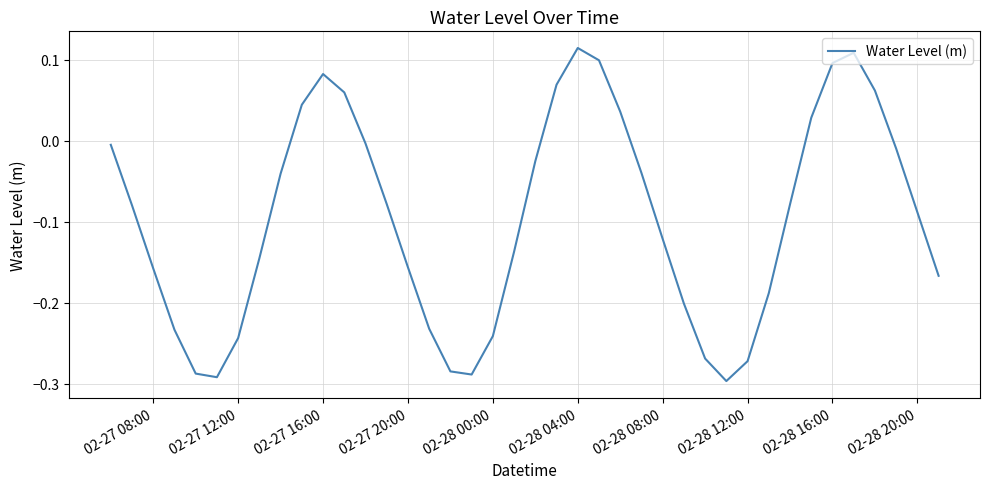

How many interior local valleys (lower than both neighbors) does the data have?

3